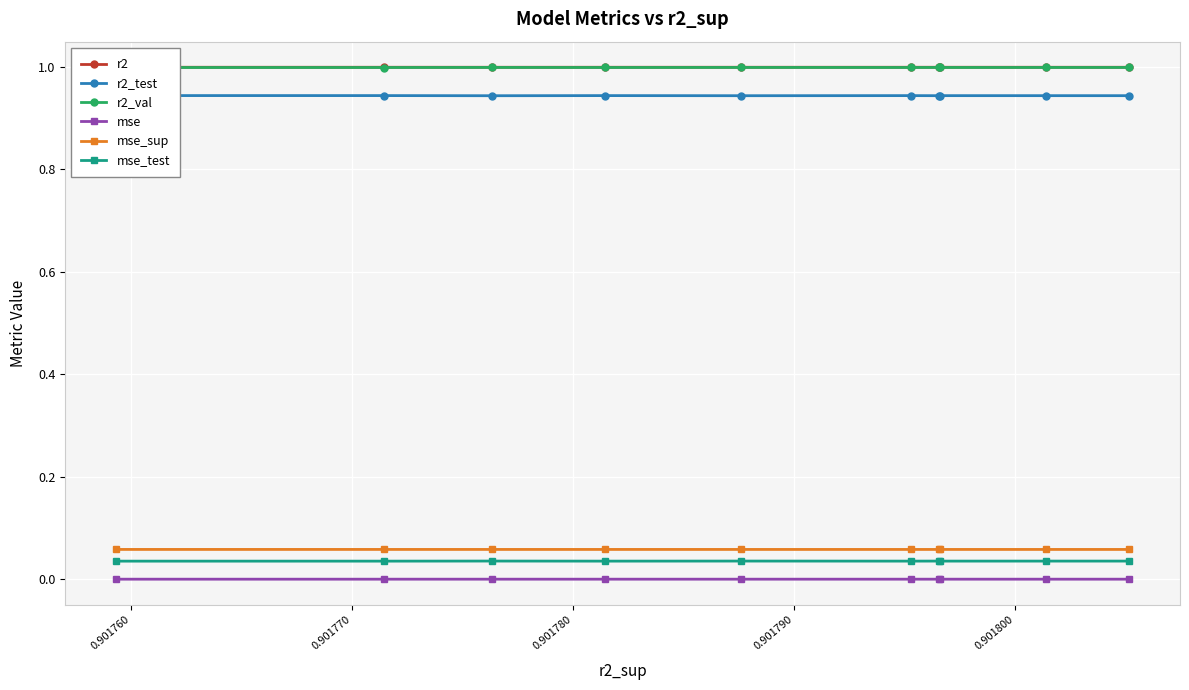

Rank the series by their maximum value, from lowest to highest.

mse, mse_test, mse_sup, r2_test, r2_val, r2